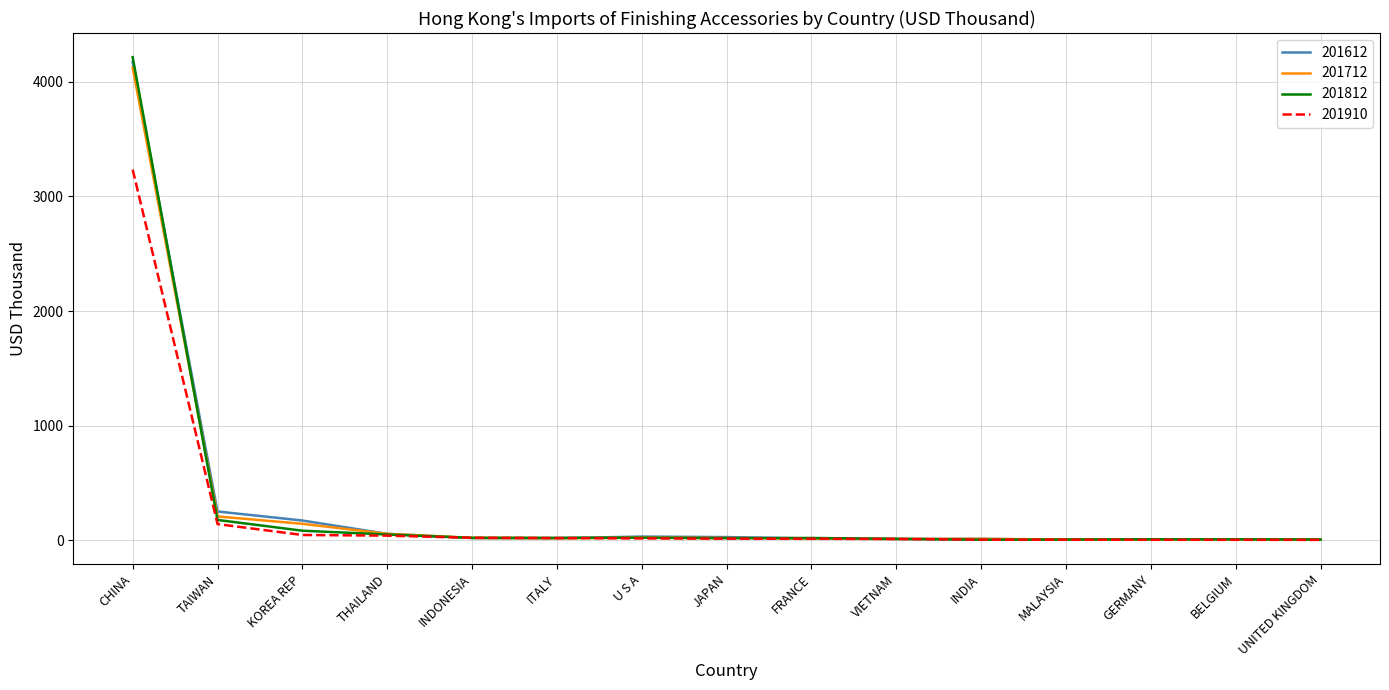

True or false: 201612 has a value of 6.5 at GERMANY.

True